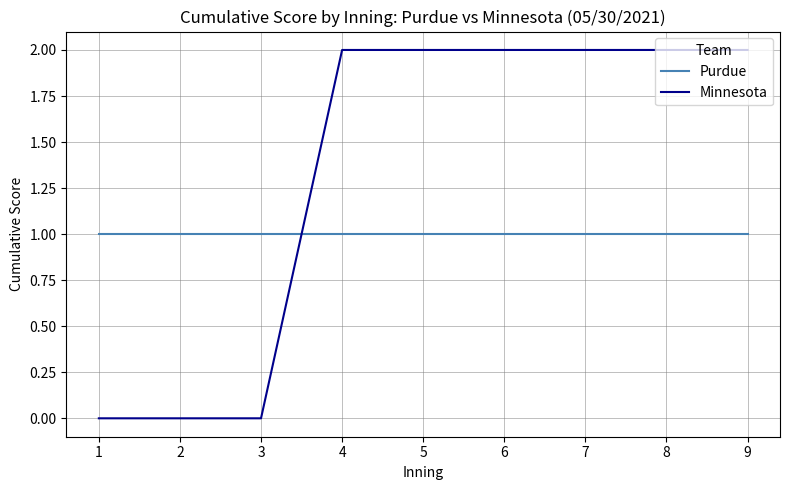

Between 3 and 9, which series saw the biggest shift?

Minnesota